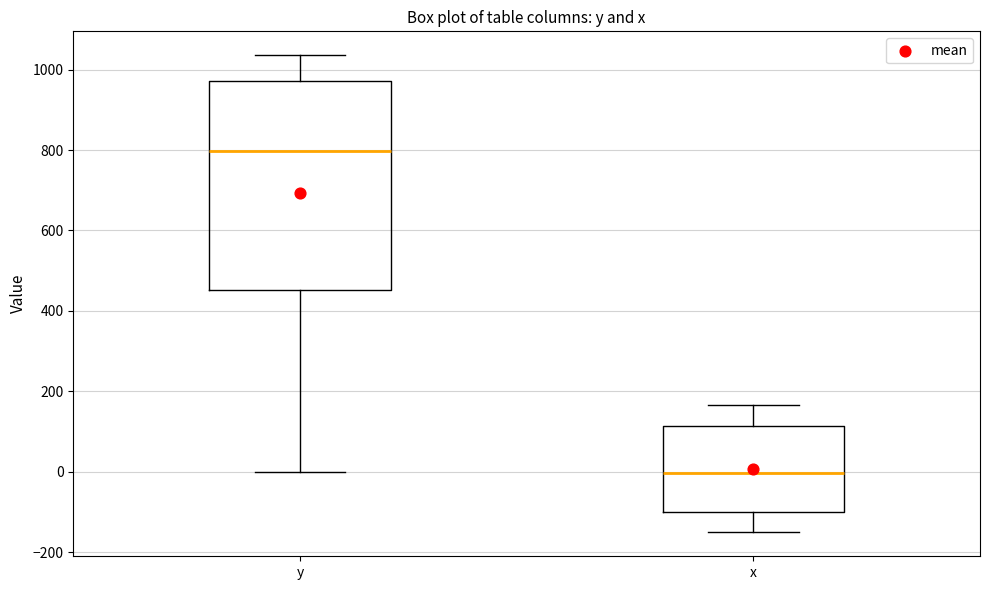

Reading left to right, read every box against the y-axis: the position of its median line, the range the box covers, and the ends of its whiskers. The values are not printed on the chart, so give them approximately, as read against the axis.

y: median 800, box 460 to 980, whiskers 0 to 1040
x: median 0, box -100 to 120, whiskers -160 to 160